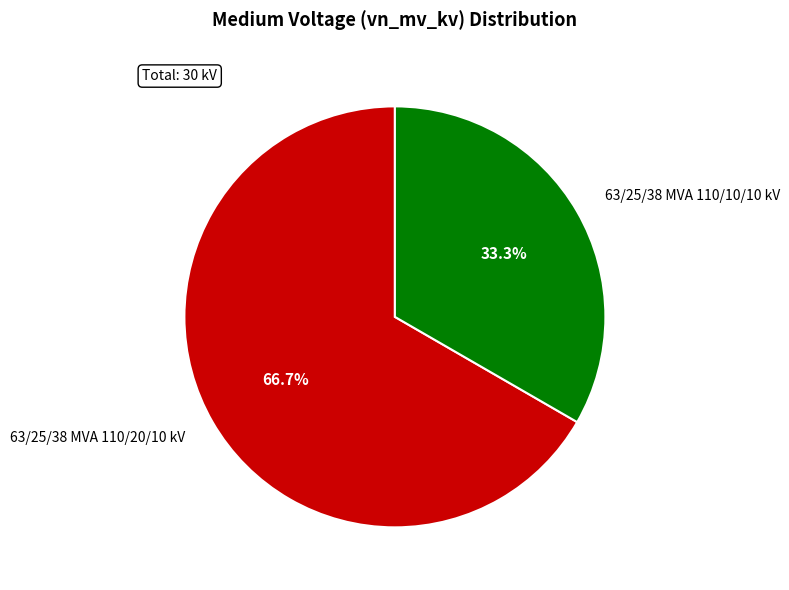

To the nearest percent, what is the difference between the 63/25/38 MVA 110/20/10 kV and 63/25/38 MVA 110/10/10 kV slice percentages?

33%